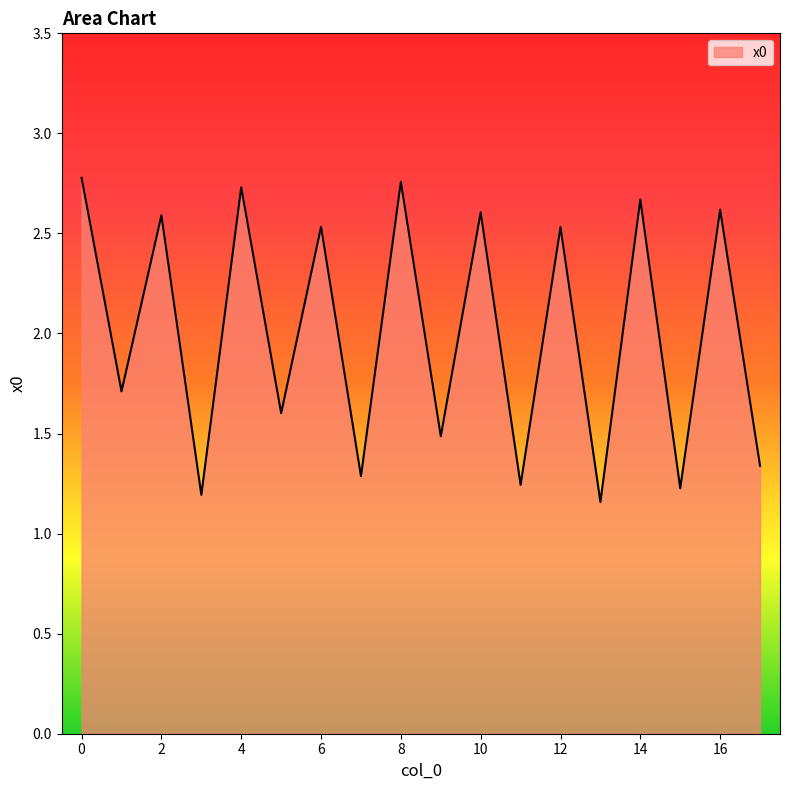

What is the difference between the maximum and minimum values?

1.6